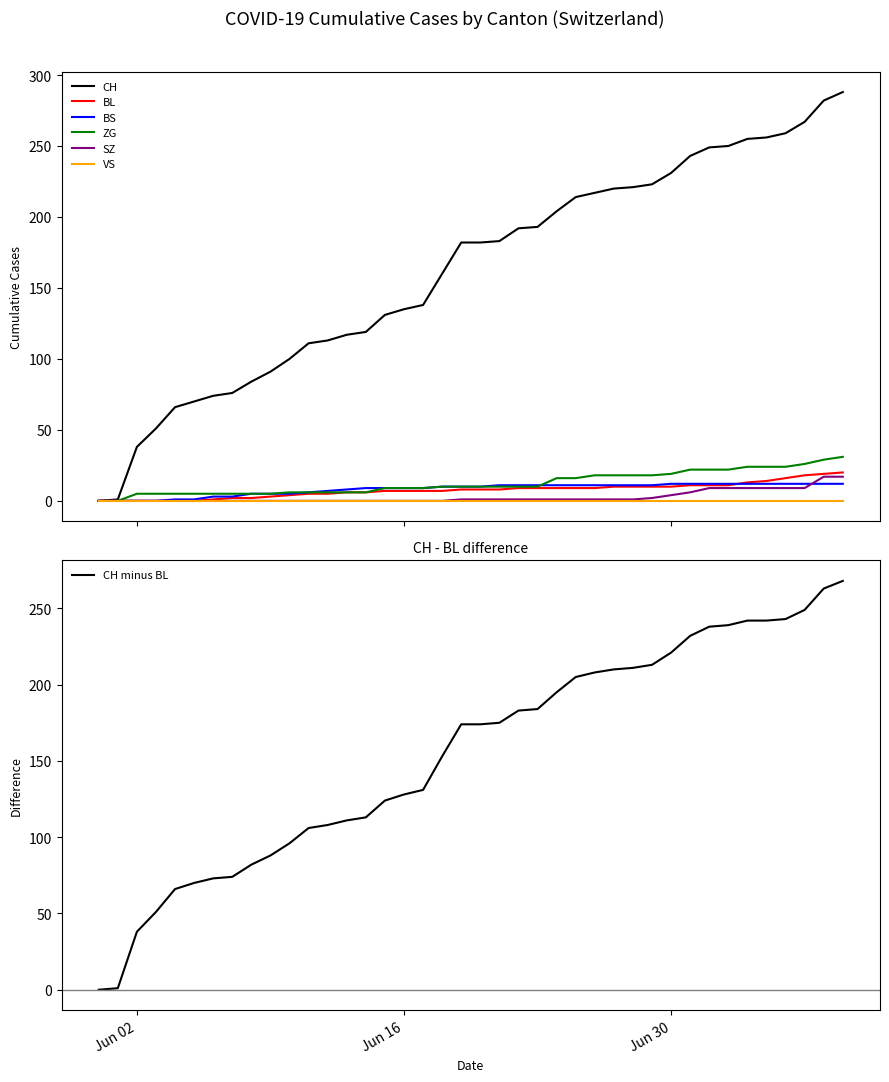

Which series has the largest range (max minus min)?

CH